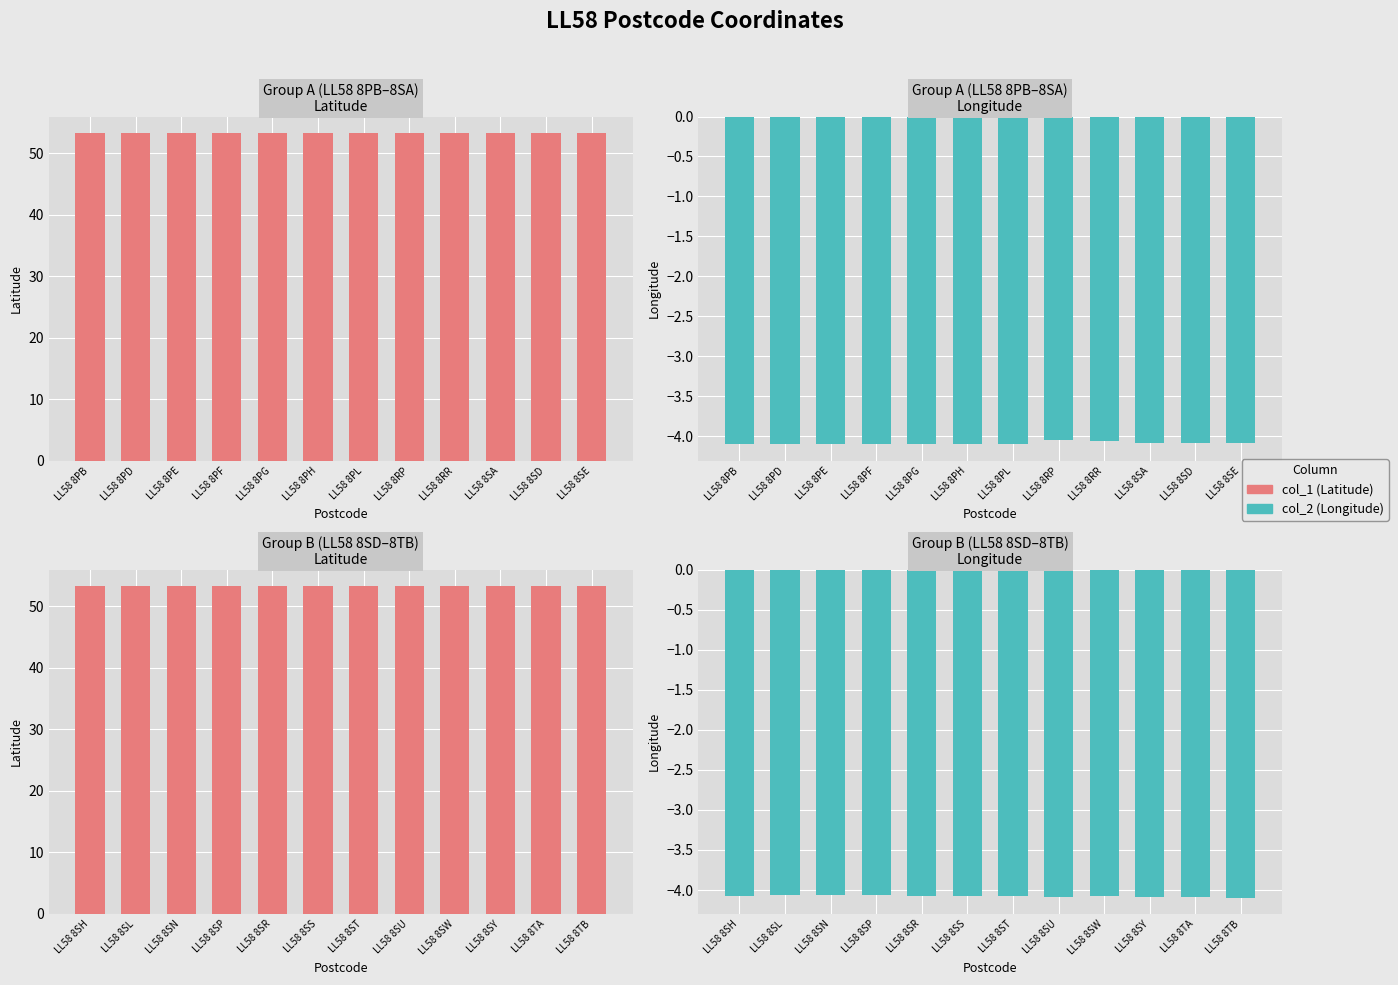

List the series in order of their overall mean, lowest first.

col_2, col_1